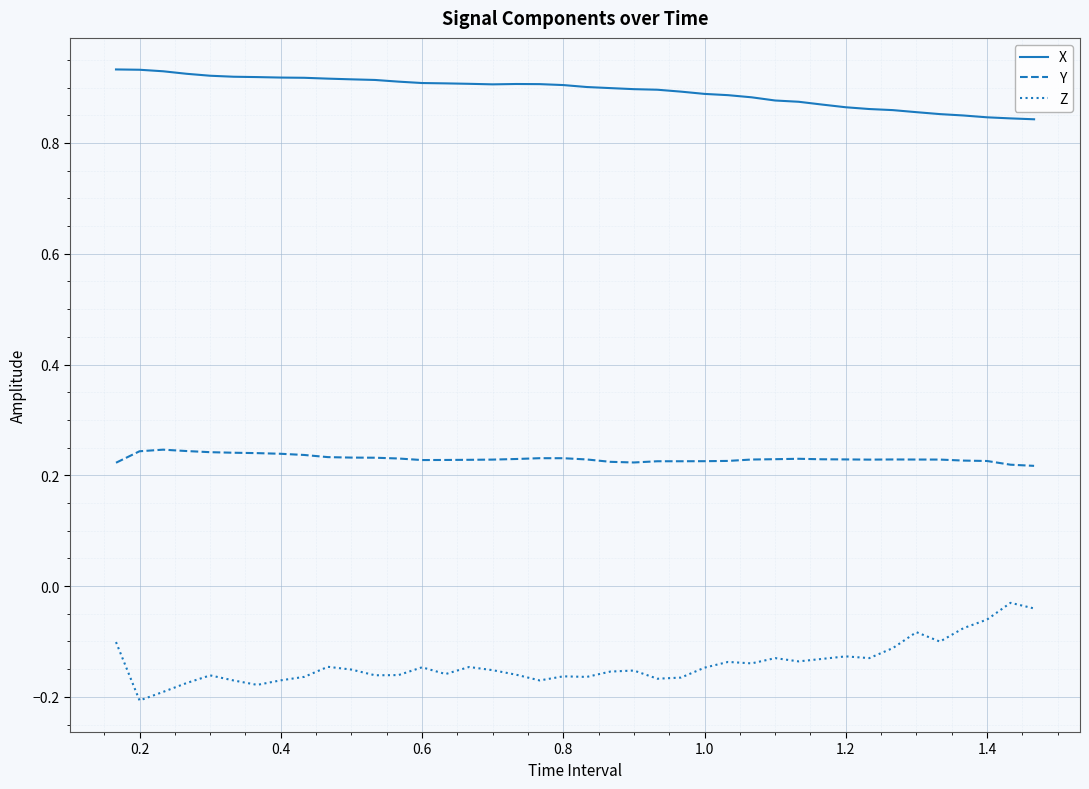

List the series in order of their overall mean, lowest first.

Z, Y, X